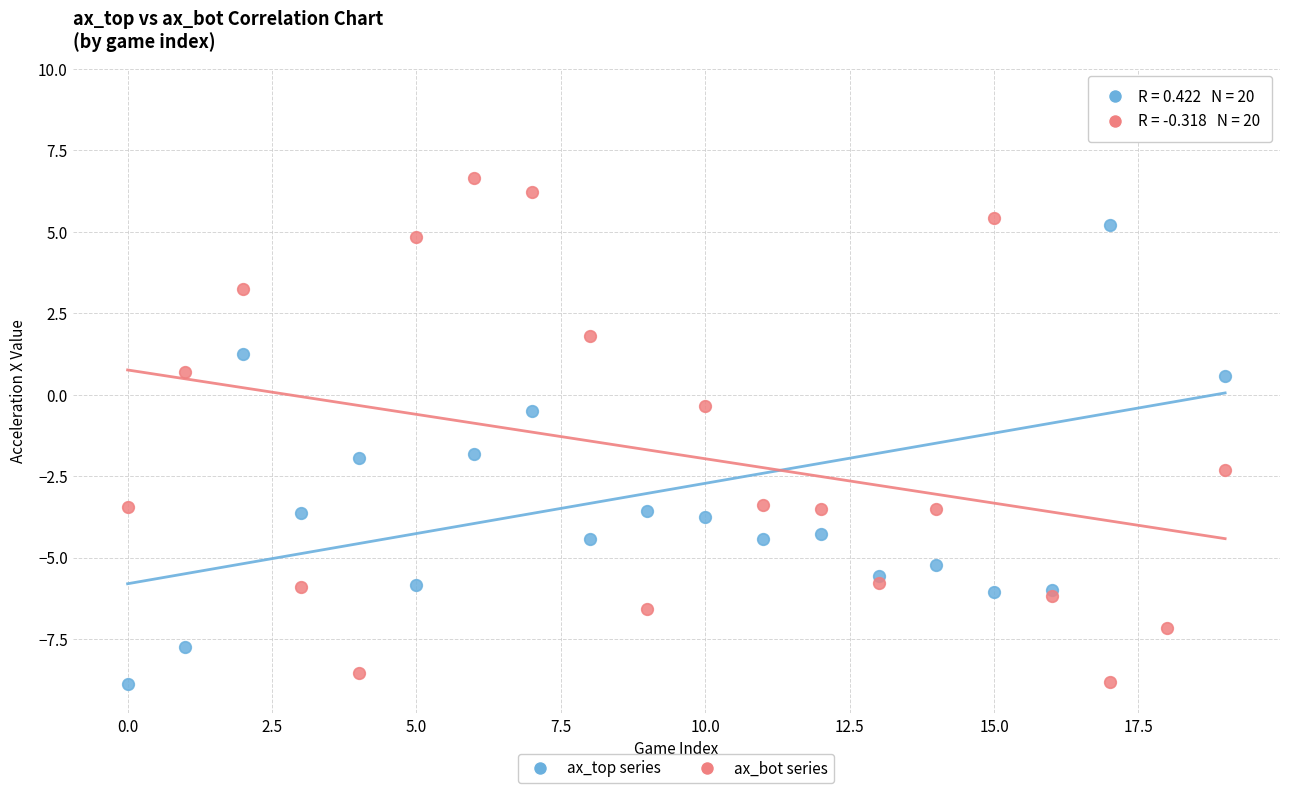

Which series reaches the maximum Y coordinate?

ax_top series